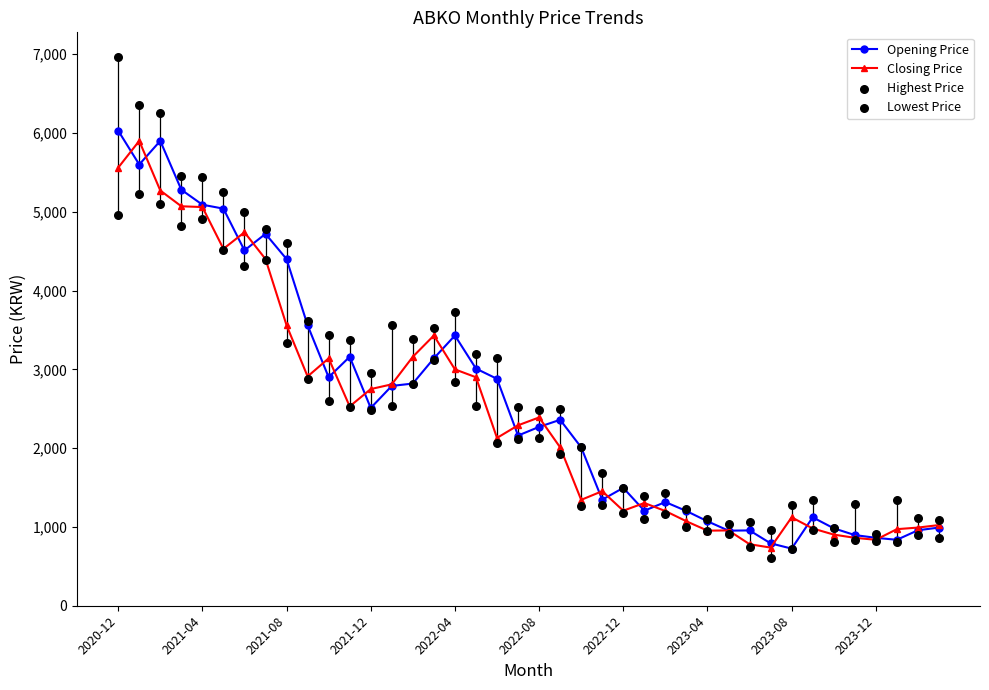

What are all the series names shown in the legend?

Opening Price, Closing Price, Highest Price, Lowest Price